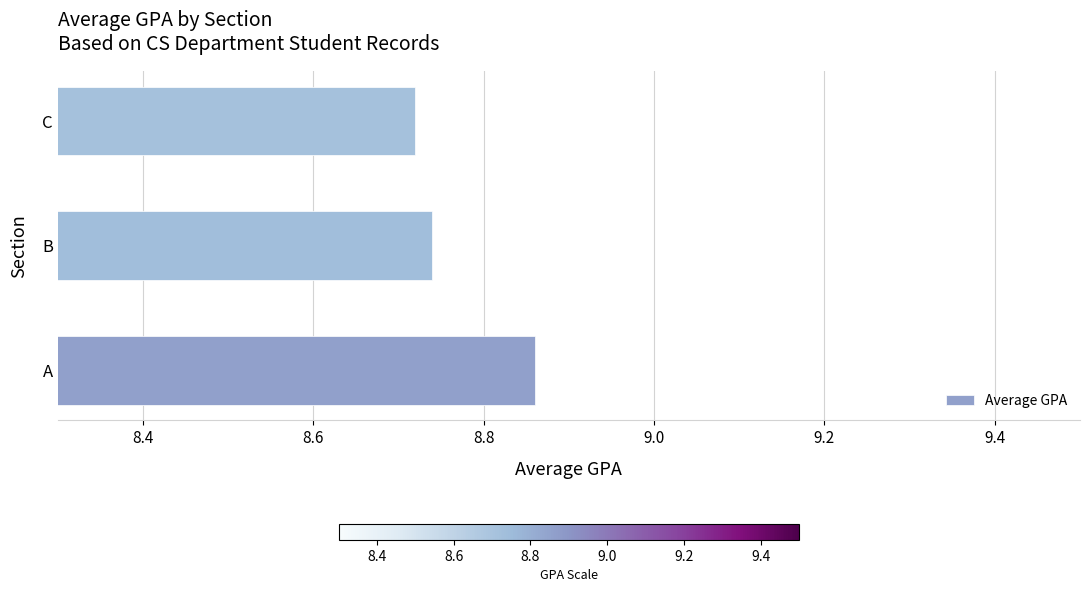

What is the sum of the values at A and C?

17.6